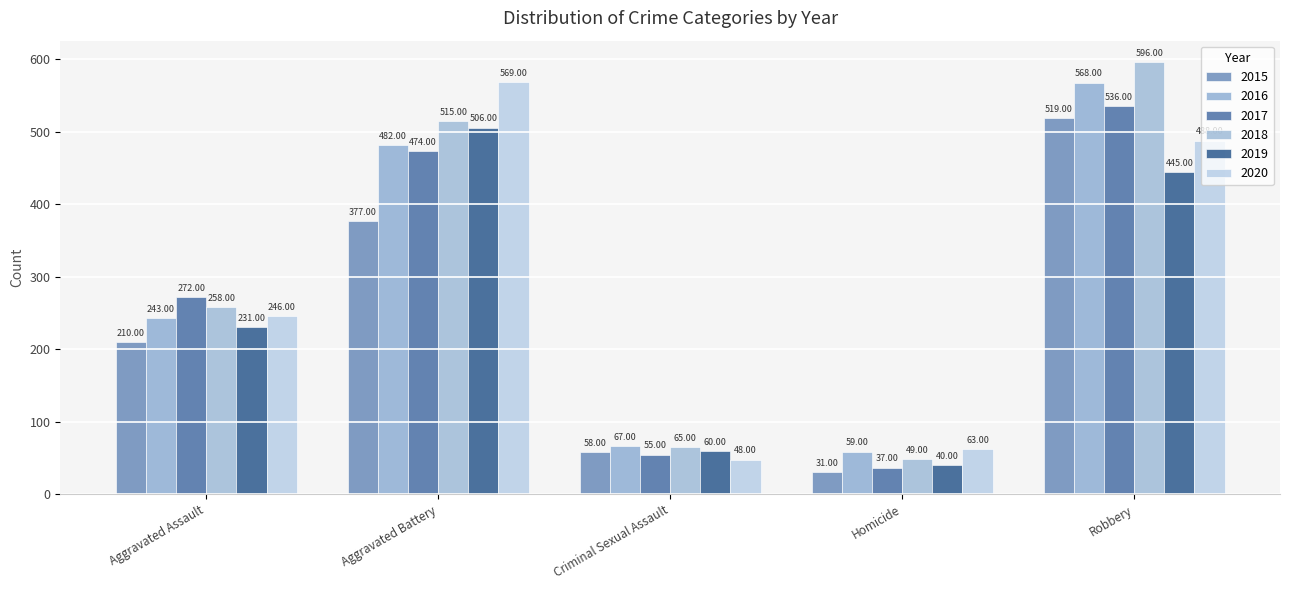

What is the sum of the 2015 values at Homicide and Criminal Sexual Assault?

89